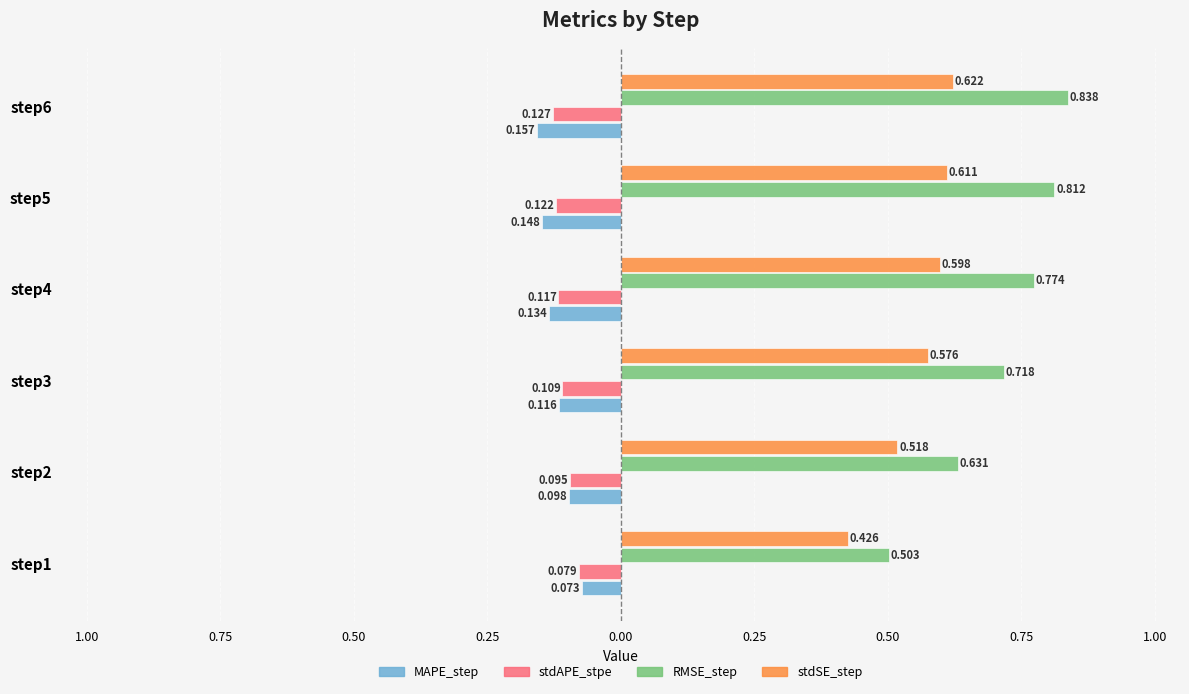

What are all the series names shown in the legend?

MAPE_step, stdAPE_stpe, RMSE_step, stdSE_step